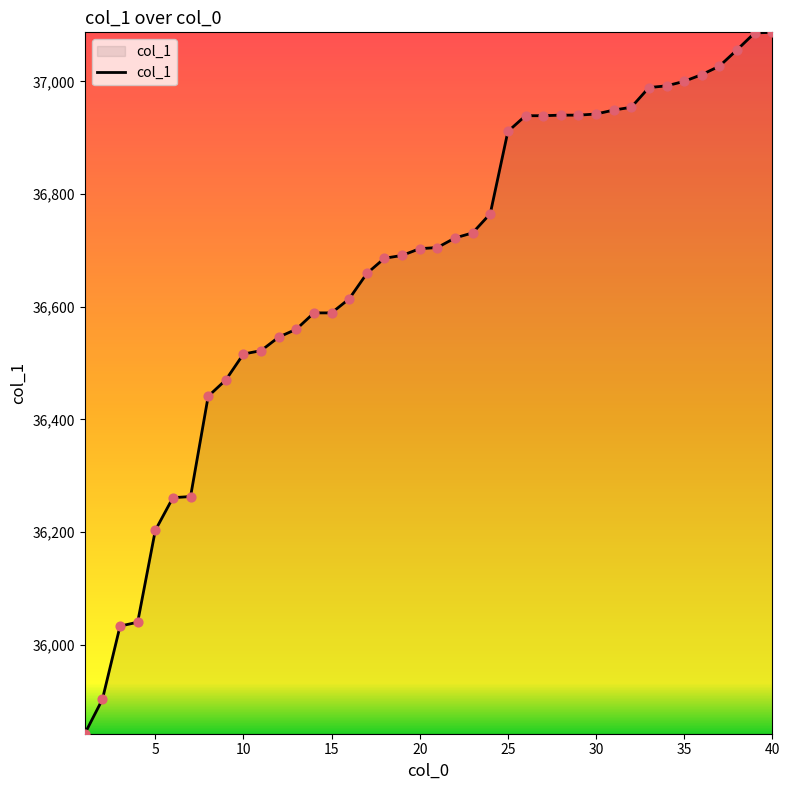

What is the difference between the maximum and minimum values?

1245